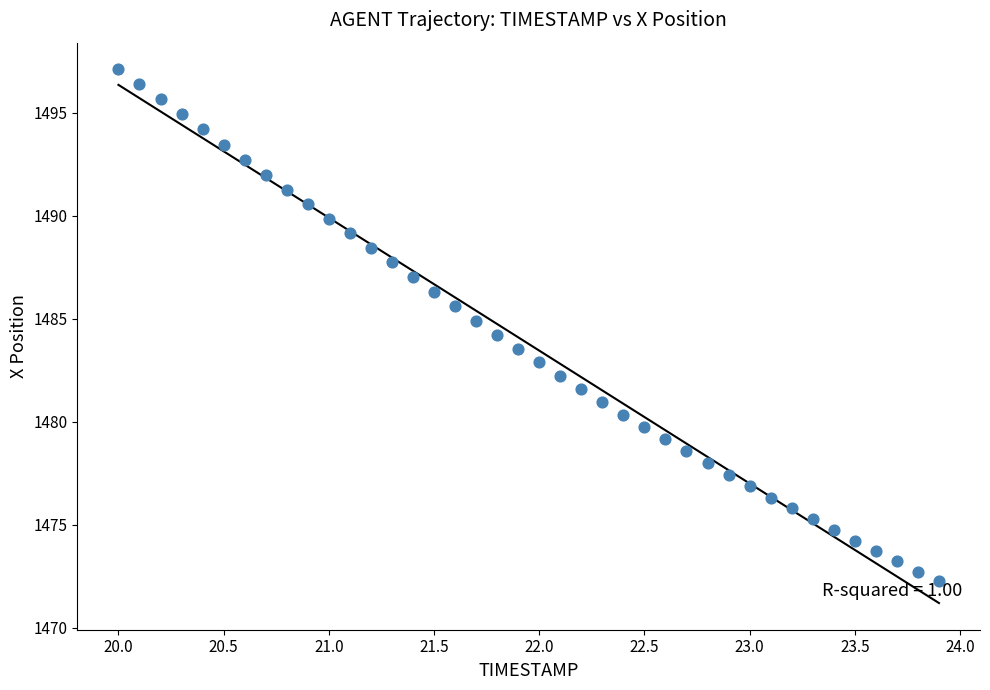

What is the range of X values (max minus min)?

3.9